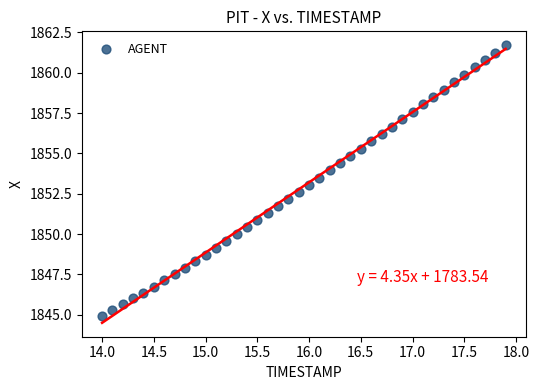

What is the range of Y values (max minus min)?

16.8